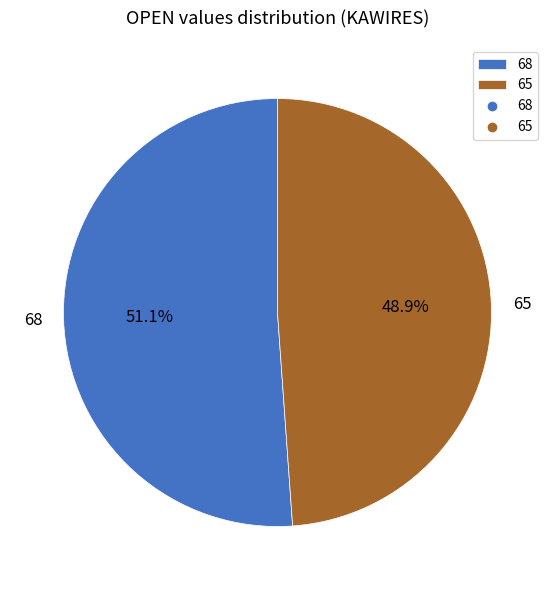

Rank the categories by value from lowest to highest.

65, 68